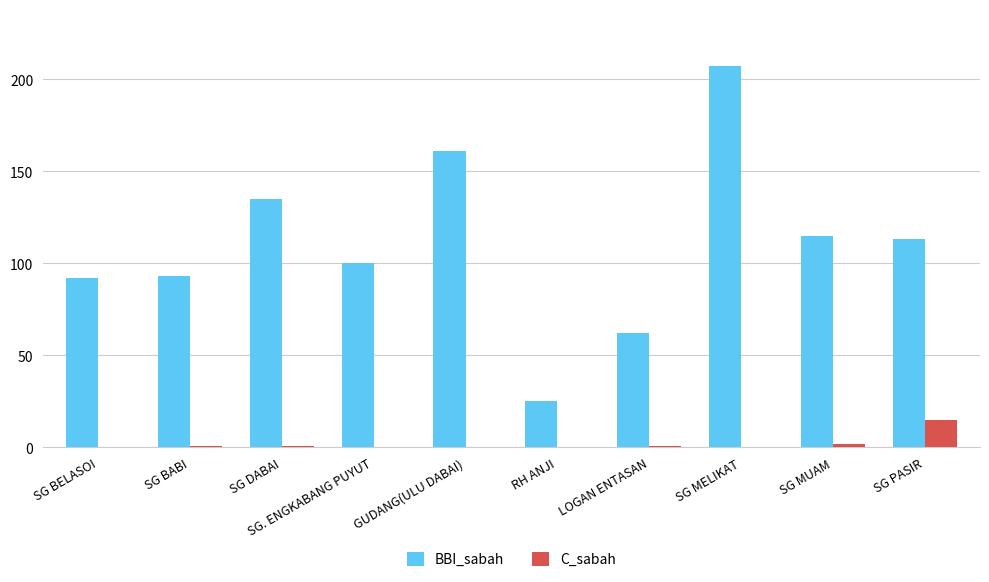

Which series changed the most between GUDANG(ULU DABAI) and SG PASIR?

BBI_sabah